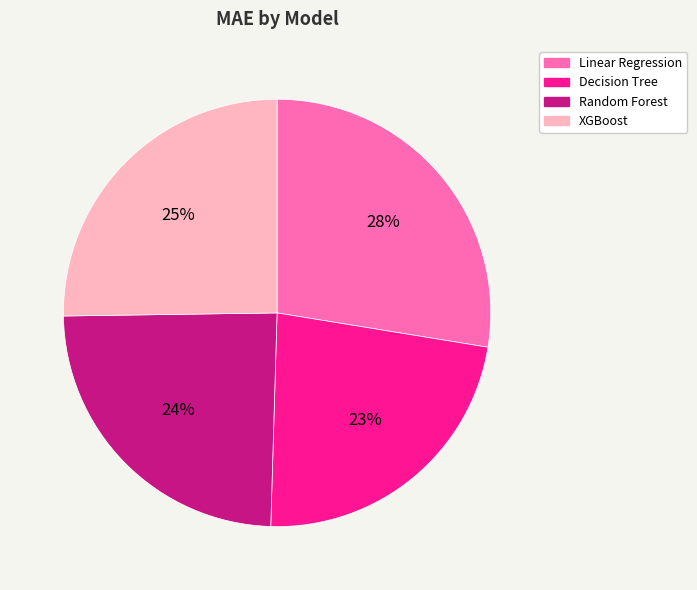

To the nearest percent, what is the combined percentage of Linear Regression and Random Forest?

52%